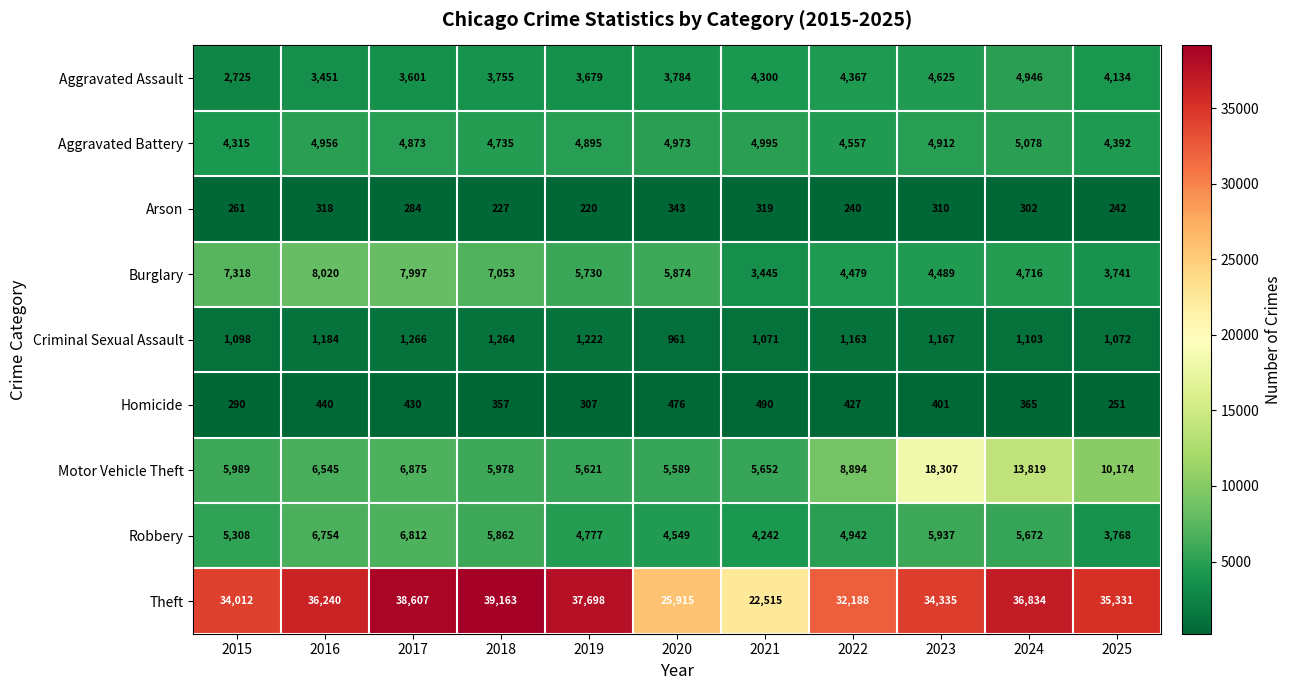

Which series has the largest total across all categories?

Theft